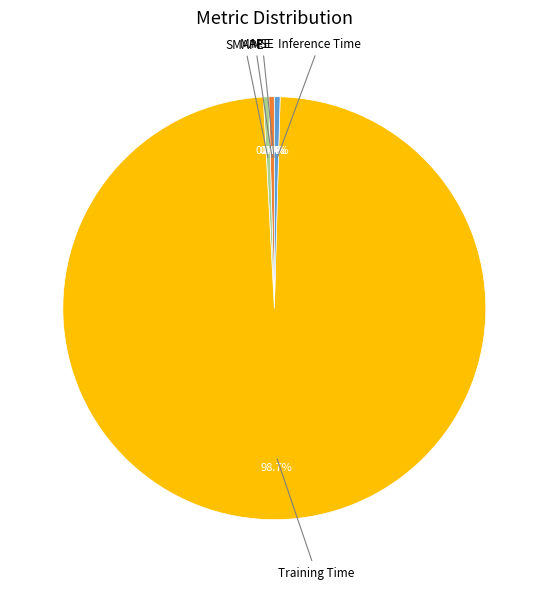

Is there a majority slice in this chart?

Yes